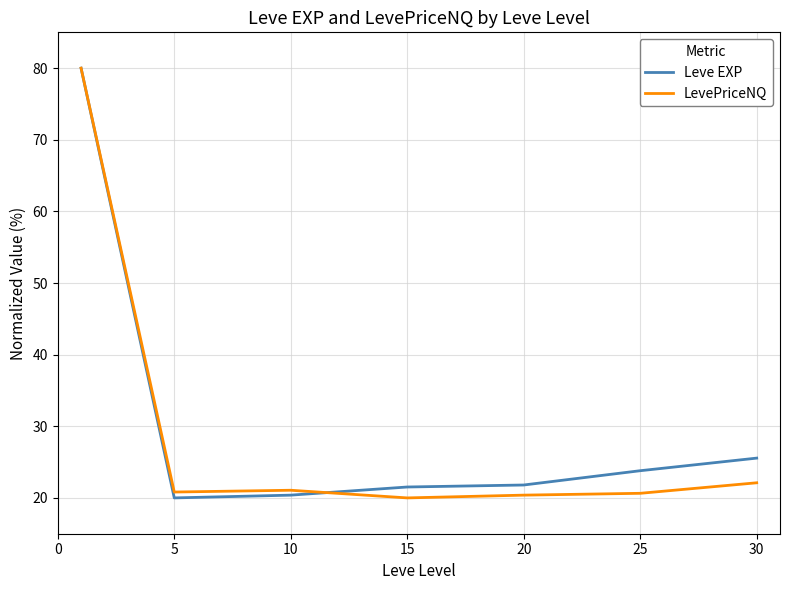

What is the maximum value for LevePriceNQ?

80.0